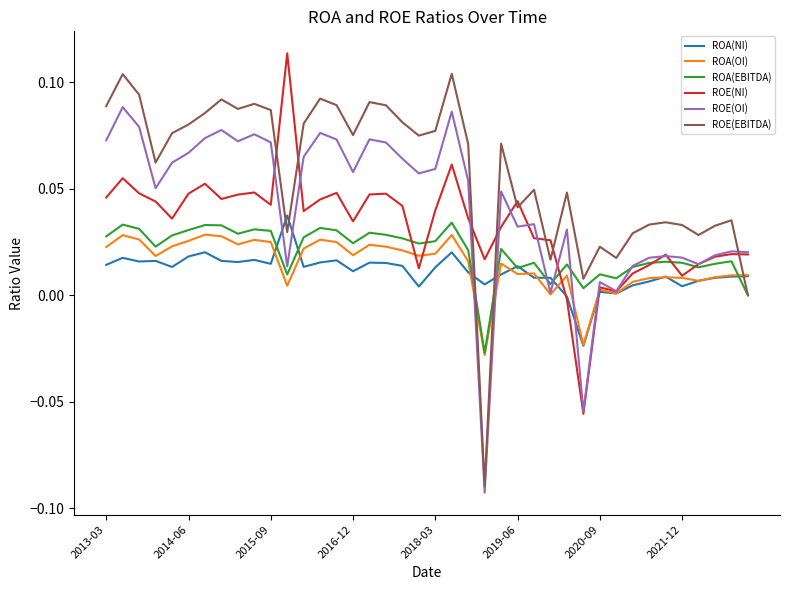

Which series ends up on top after the final intersection of ROE(OI) and ROE(EBITDA)?

ROE(OI)